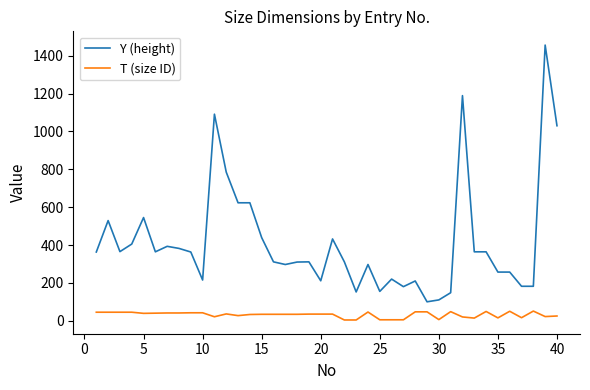

List the series in order of their peak value, highest first.

Y (height), T (size ID)